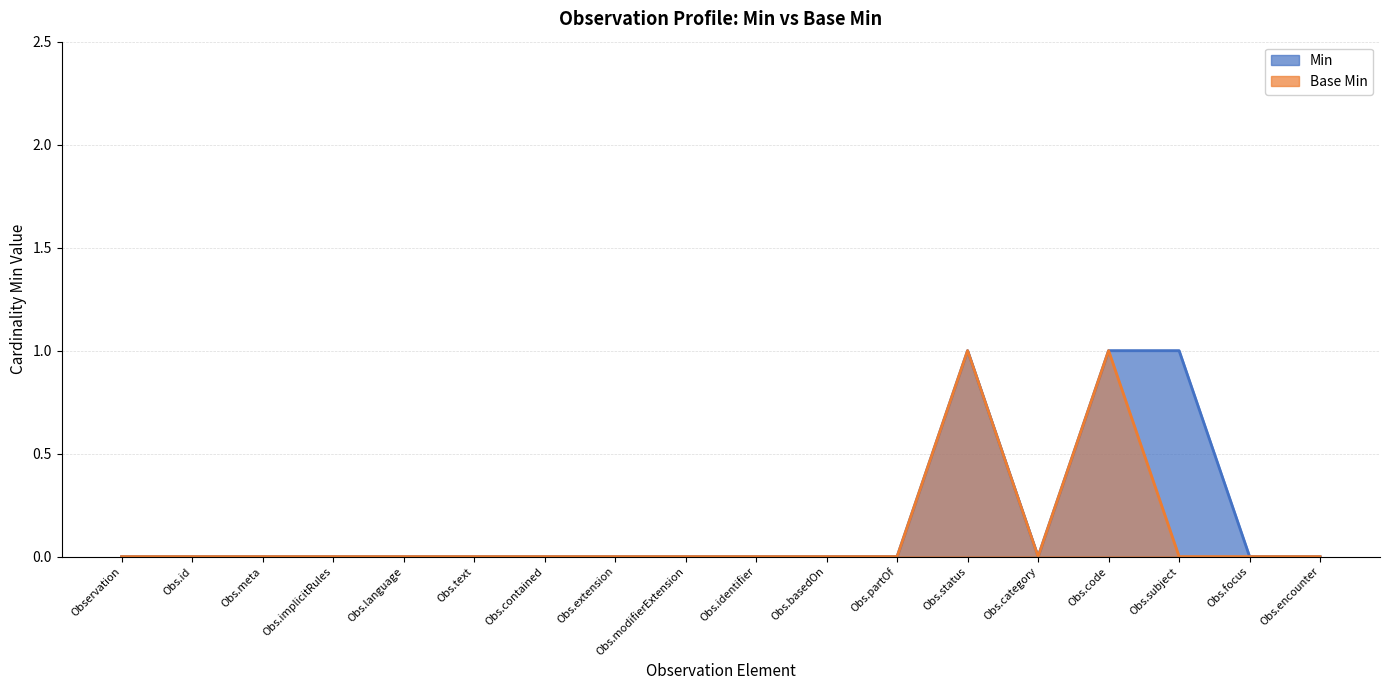

Reading right to left, extract all data points from this chart.

Min: 0	0	1	1	0	1	0	0	0	0	0	0	0	0	0	0	0	0
Base Min: 0	0	0	1	0	1	0	0	0	0	0	0	0	0	0	0	0	0